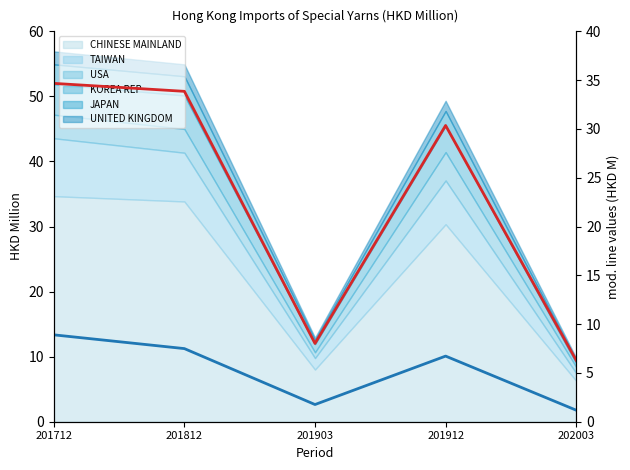

True or false: TAIWAN (line) and CHINESE MAINLAND (line) intersect in this chart.

False